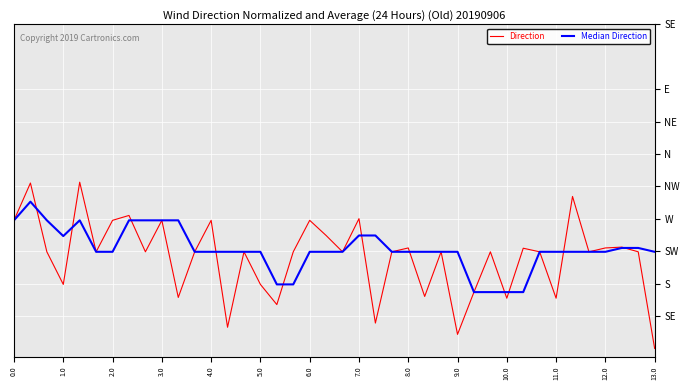

Which series has the largest range (max minus min)?

Direction